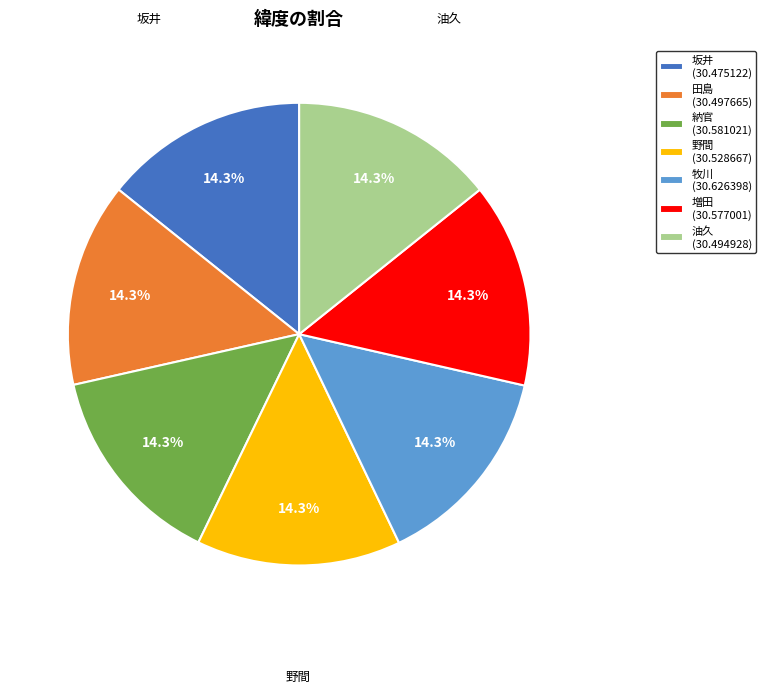

Is there a majority slice in this chart?

No